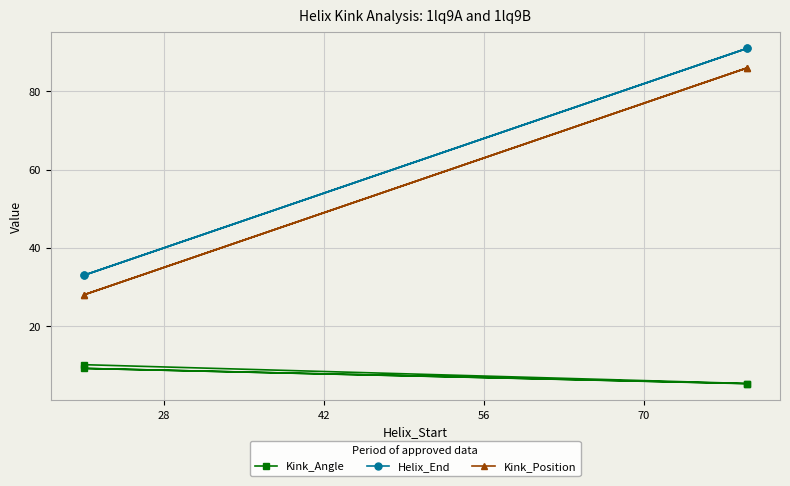

How many lines are shown in the chart?

3